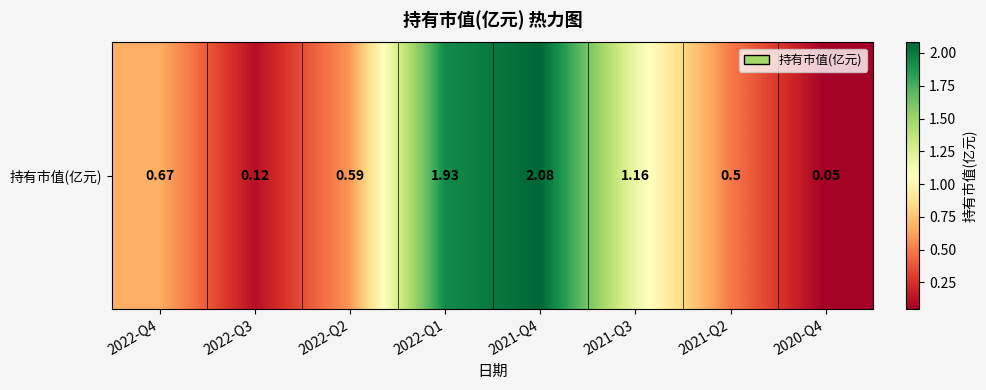

Rank the categories by value from highest to lowest.

2021-Q4, 2022-Q1, 2021-Q3, 2022-Q4, 2022-Q2, 2021-Q2, 2022-Q3, 2020-Q4